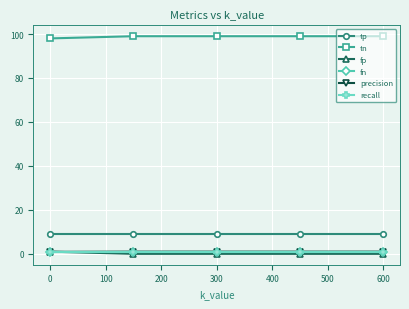

What is the maximum value shown in the chart?

99.0